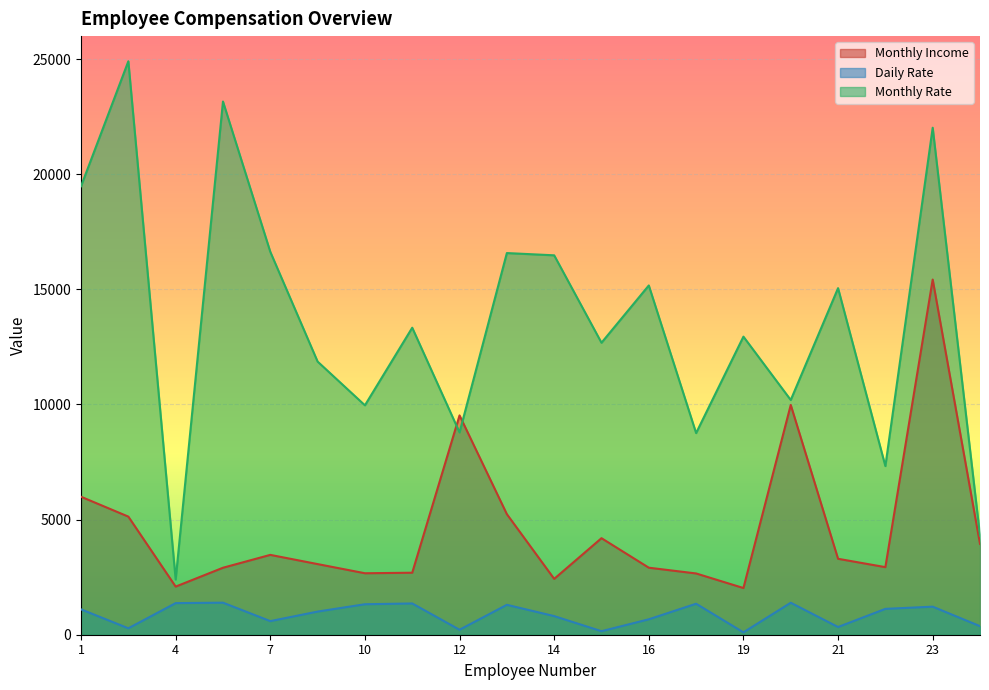

What is the value of the Monthly Income point at the 14th from the left?

2661